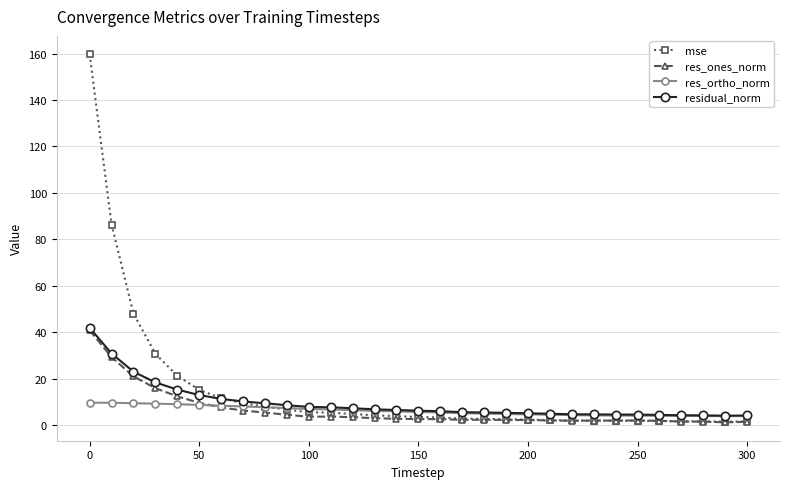

Count the number of categories in the chart.

31